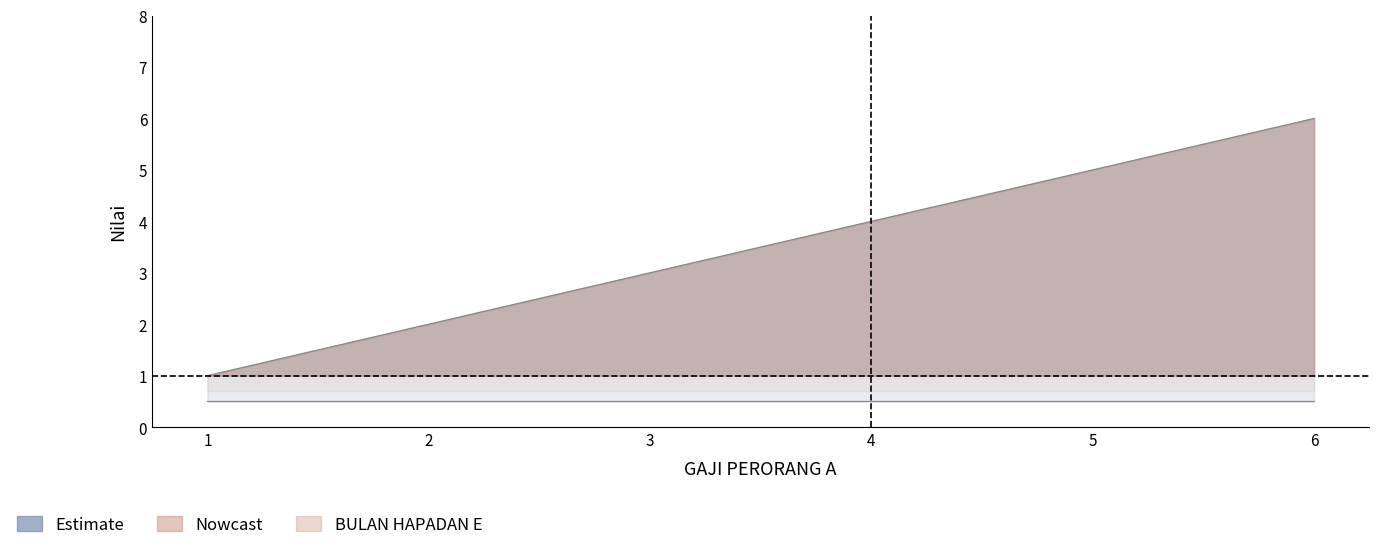

True or false: the data has more than 2 interior local peaks.

False